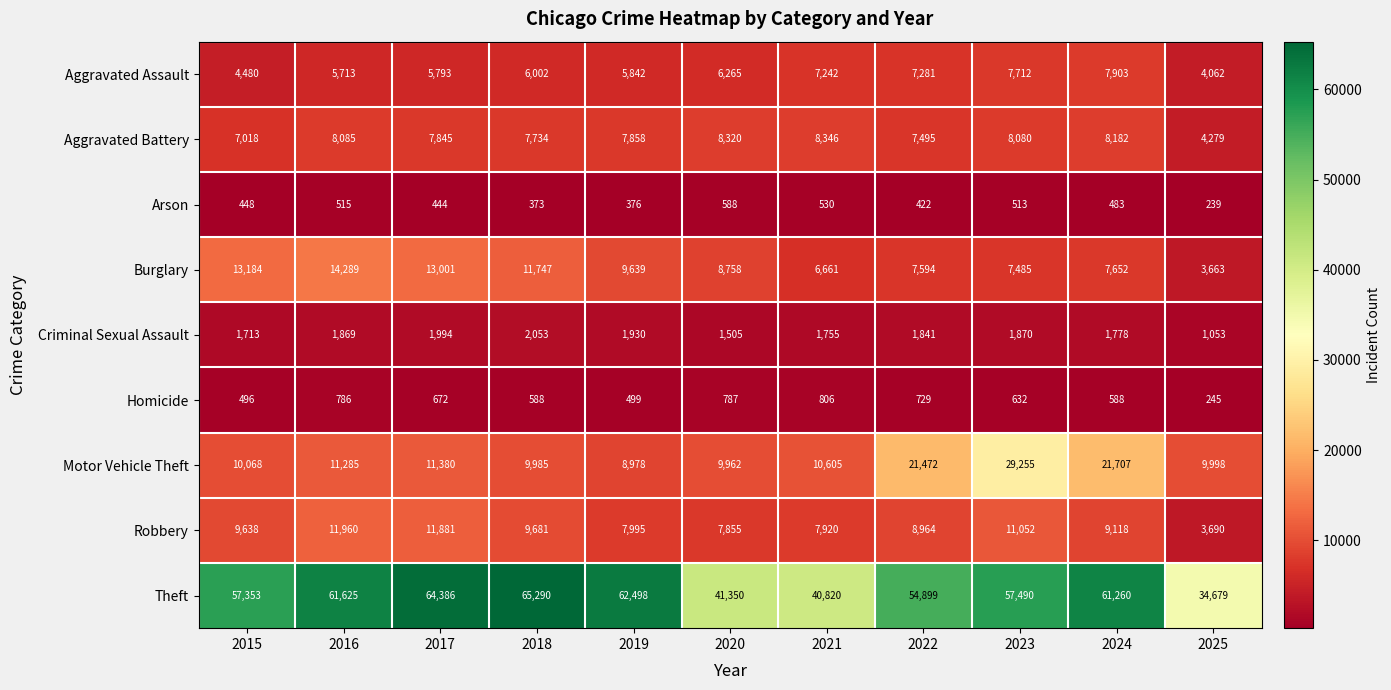

What is the difference between the Criminal Sexual Assault values at 2021 and 2016?

114